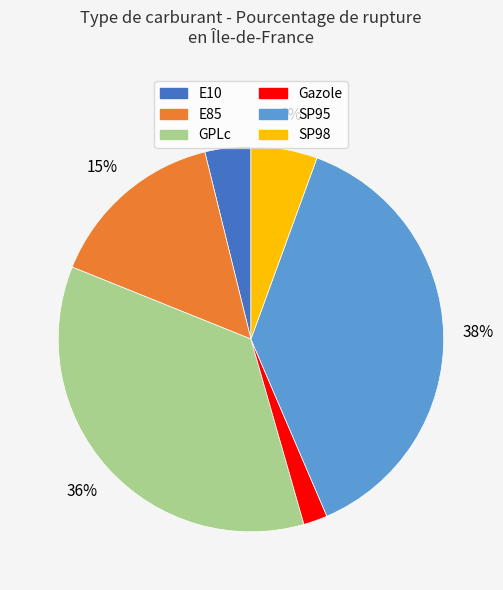

Which slice is the smallest?

Gazole